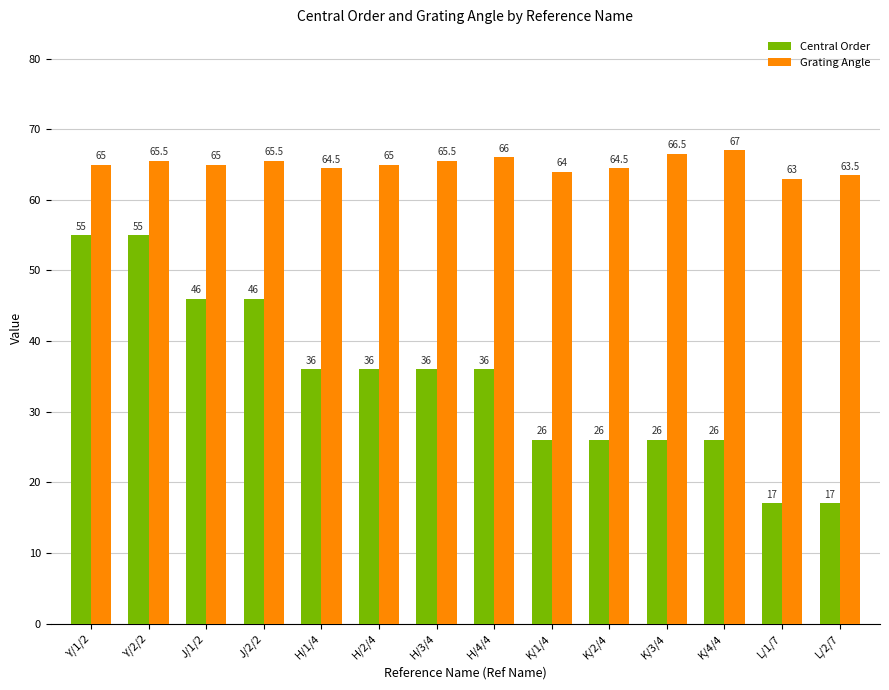

At how many categories does at least one series exceed 50?

14